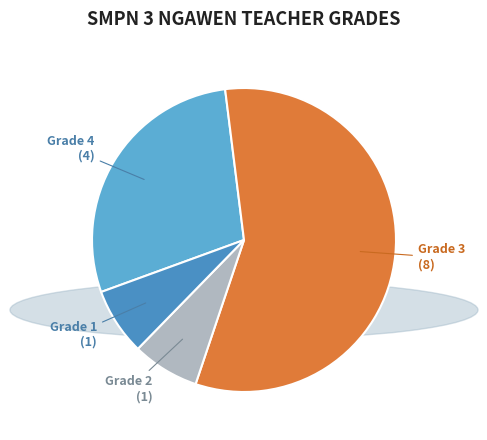

What is the largest slice in the pie chart?

Grade 3